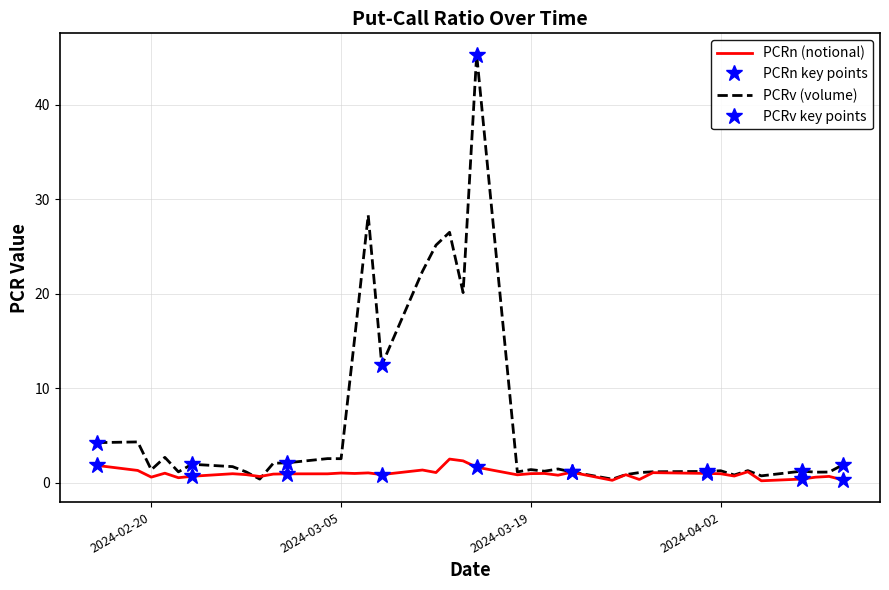

What is the sum of the PCRv values at 2024-03-14 and 2024-03-28?

21.3